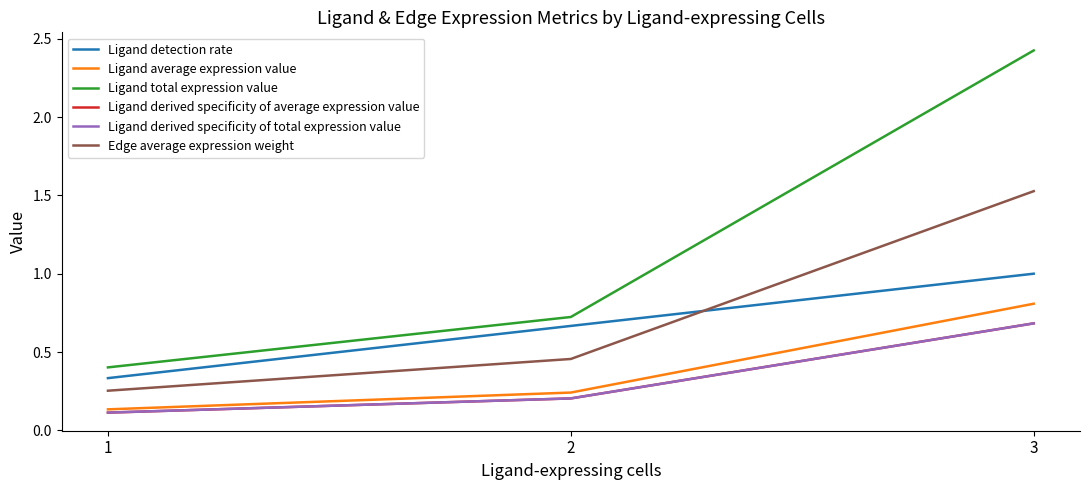

Is the value of Ligand total expression value at 1 greater than the value of Edge average expression weight at 2?

No